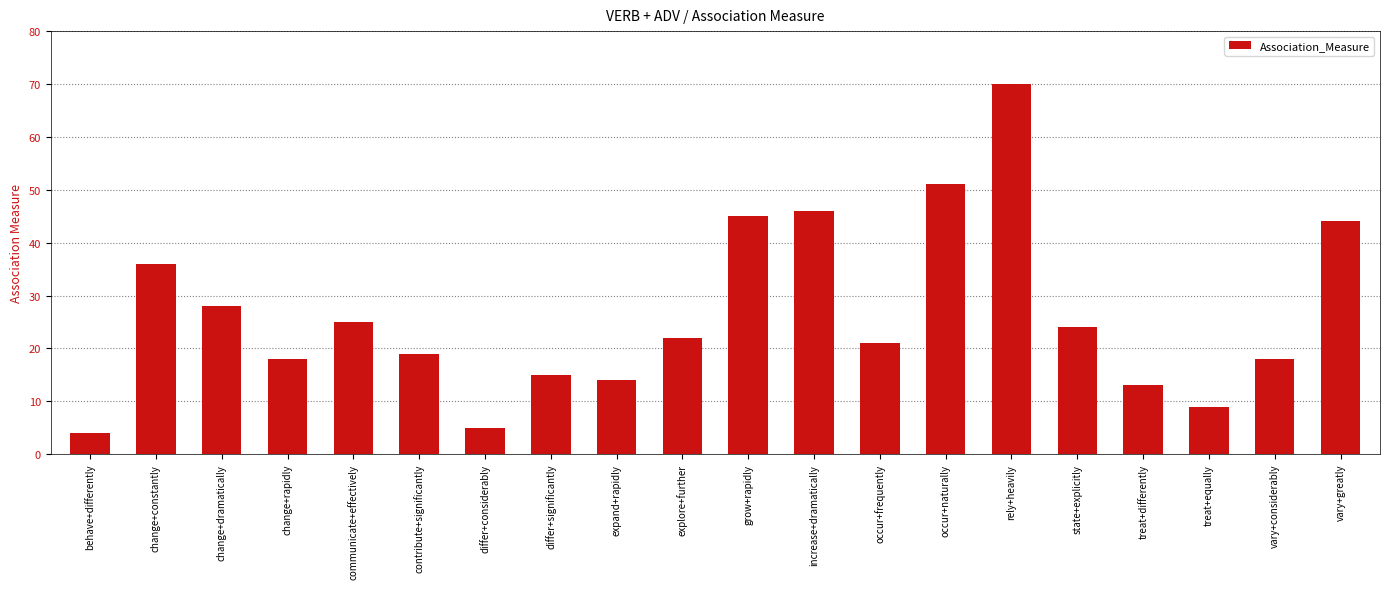

Reading right to left, extract all data points from this chart.

44	18	9	13	24	70	51	21	46	45	22	14	15	5	19	25	18	28	36	4